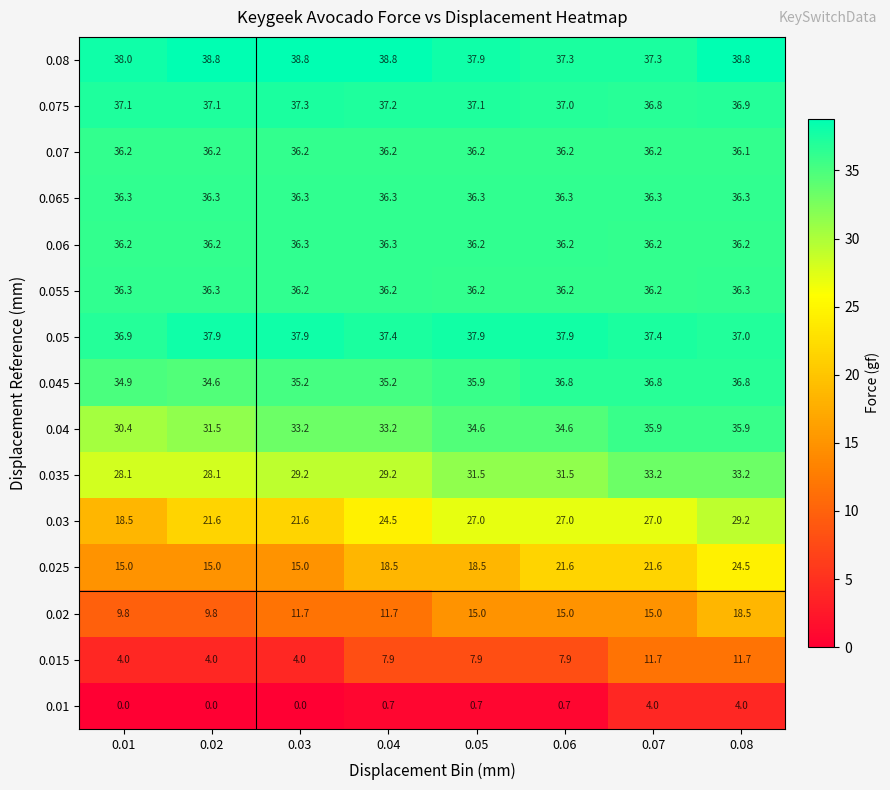

What is the sum of the 0.035 values at 0.05 and 0.04?

60.7